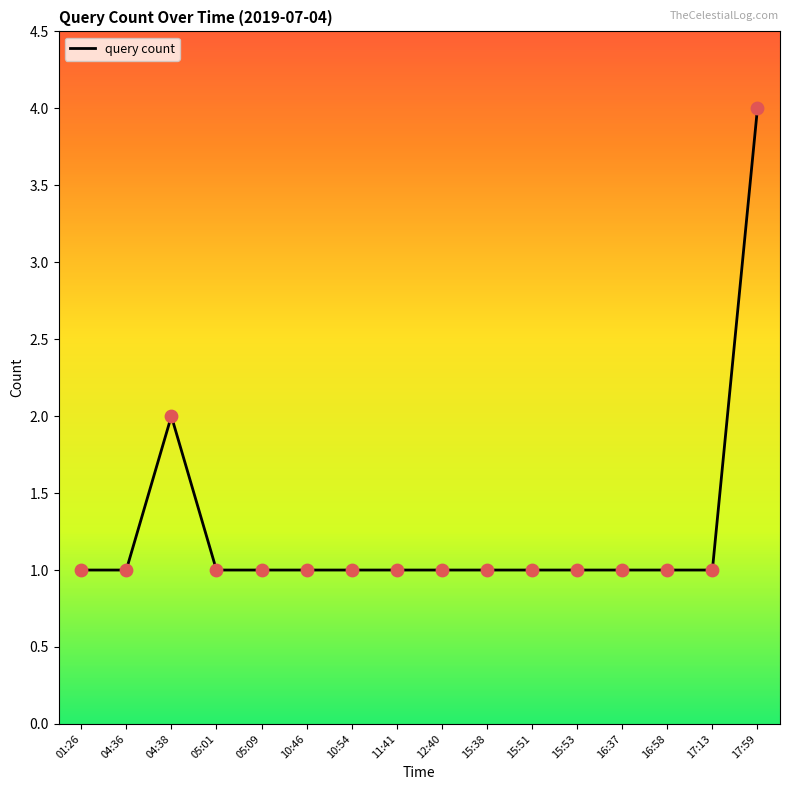

What is the ratio of the value at 04:38 to the value at 15:53?

2.0